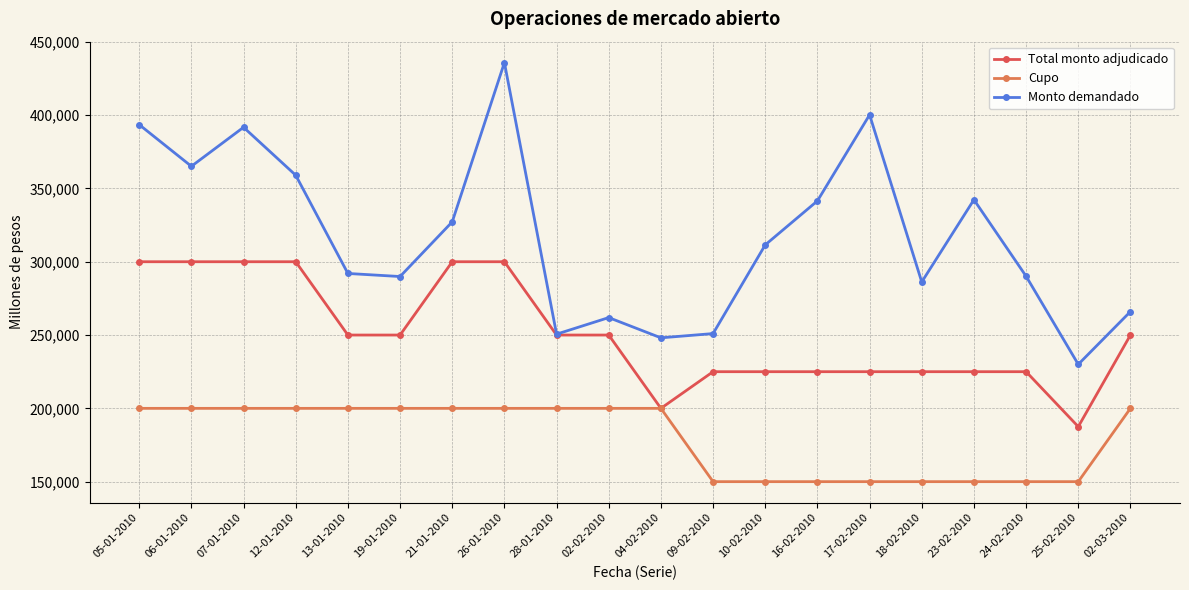

What is the maximum value for Monto demandado?

435810